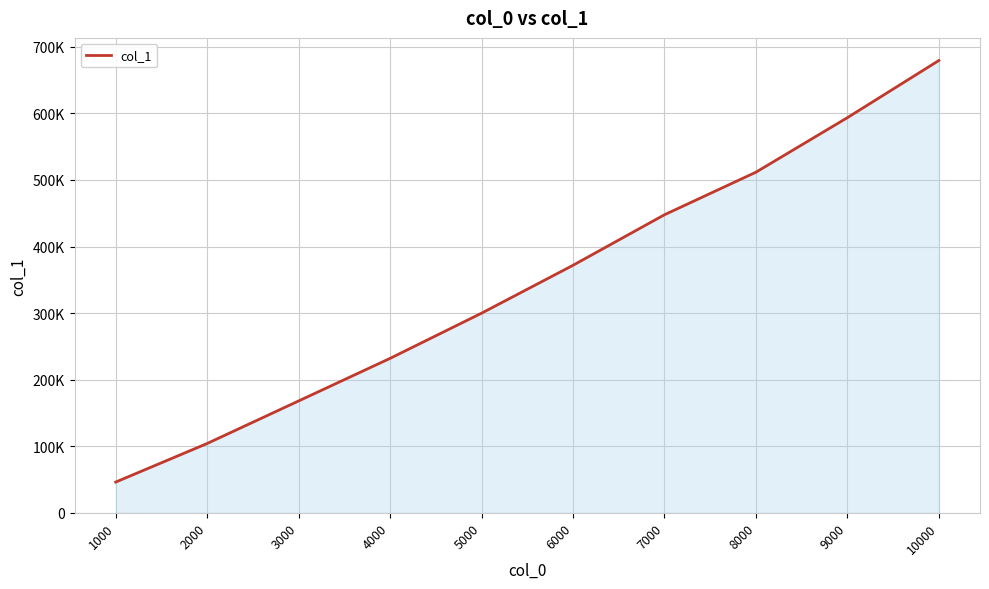

Rank the categories by value from lowest to highest.

1000, 2000, 3000, 4000, 5000, 6000, 7000, 8000, 9000, 10000